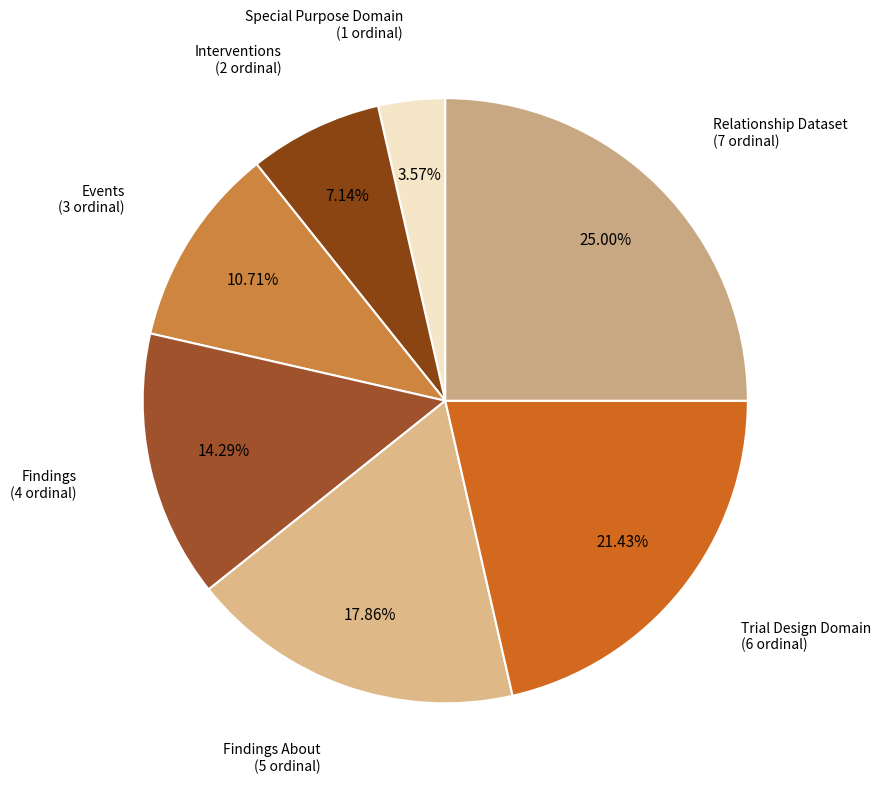

To the nearest percent, what is the difference between the largest and smallest slice percentages?

21%